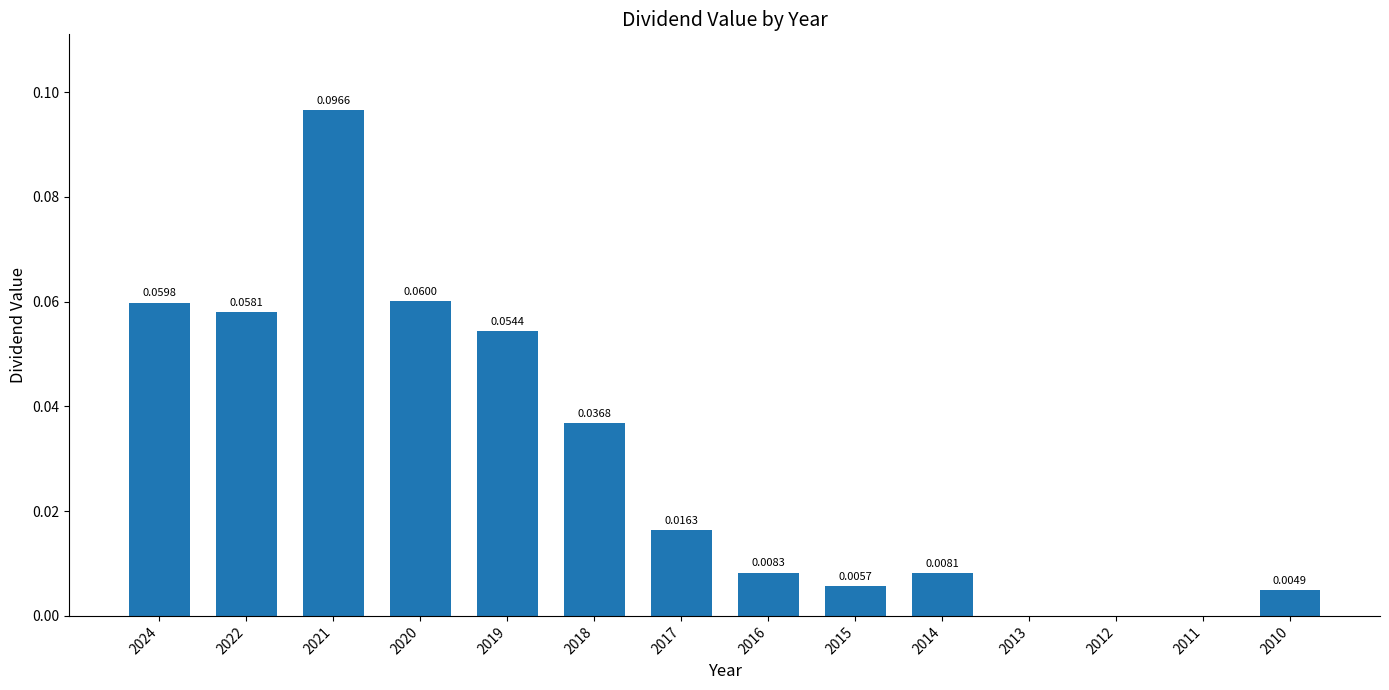

Which has a higher value, 2014 or 2010?

2014